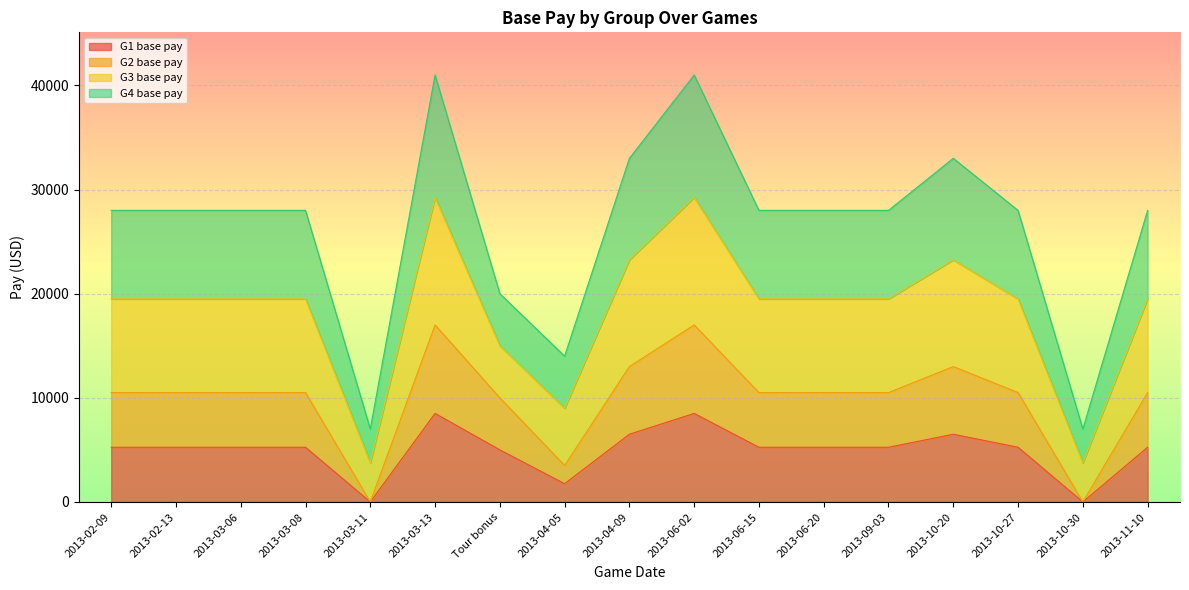

At which category does G3 base pay reach its first local peak?

2013-03-13